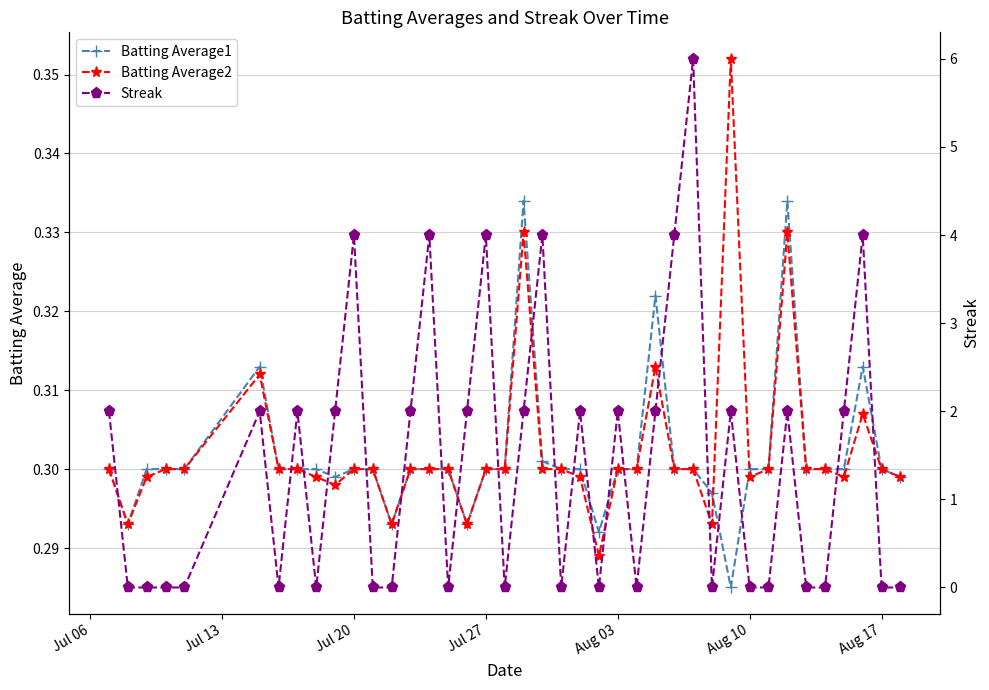

What is the difference between the maximum and minimum values in the Batting Average2 series?

0.1